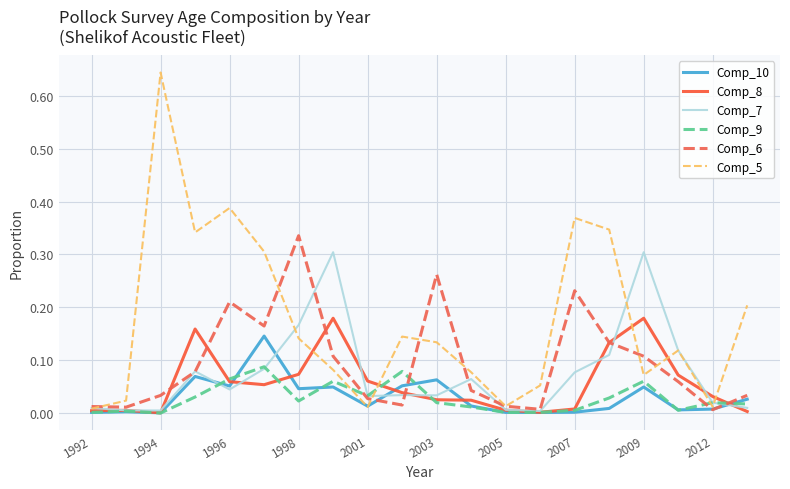

Which series has the largest total across all categories?

Comp_5